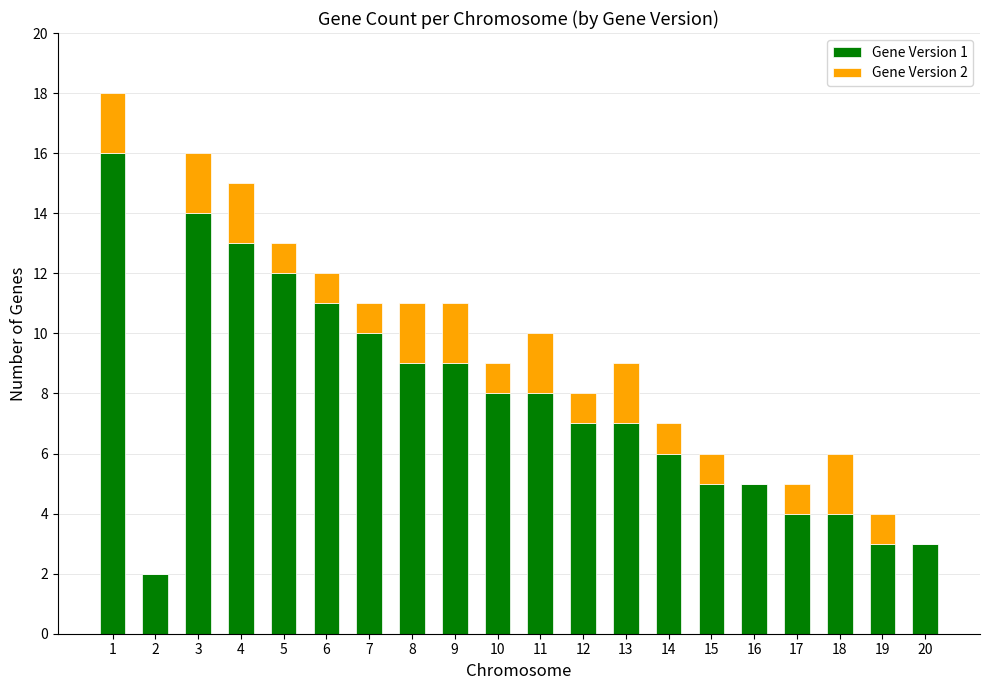

The Gene Version 1 series shows 2 at 12. True or false?

False